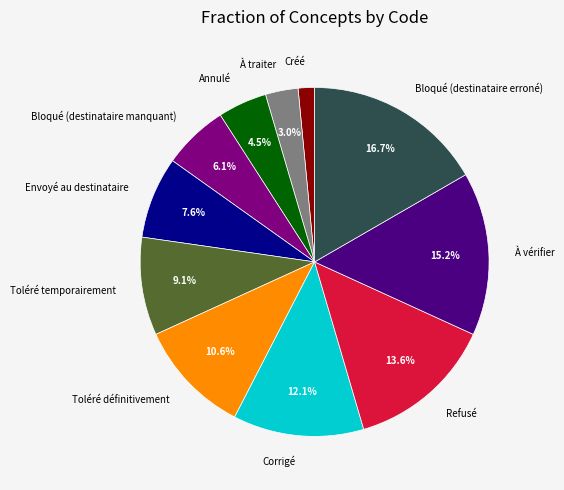

Do Créé and Toléré temporairement together represent more than half of the pie?

No